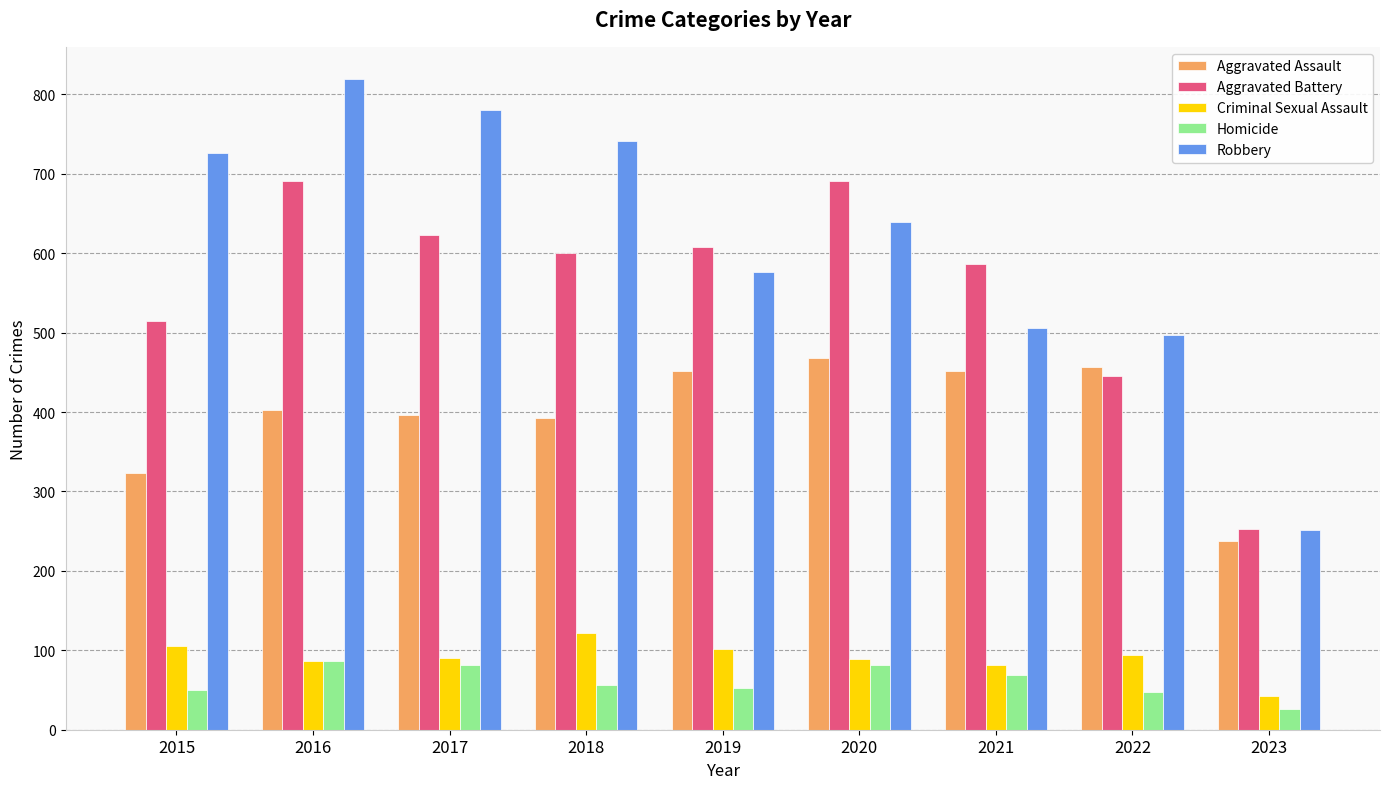

List the series in order of their peak value, lowest first.

Homicide, Criminal Sexual Assault, Aggravated Assault, Aggravated Battery, Robbery